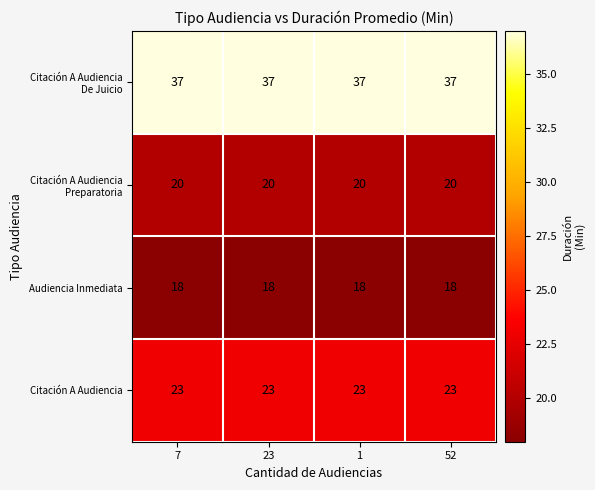

The value of Audiencia Inmediata at 1 is 5. True or false?

False